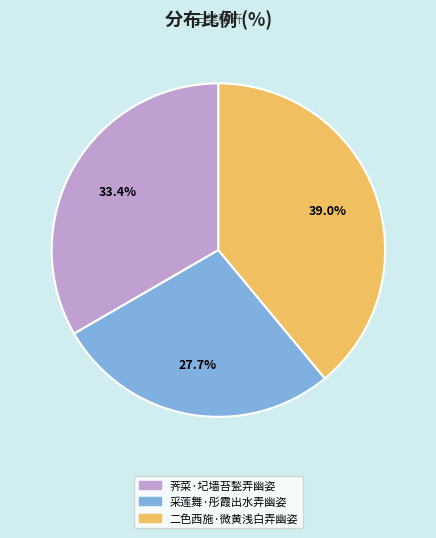

What percentage is the 采莲舞·彤霞出水弄幽姿 slice, to the nearest percent?

28%